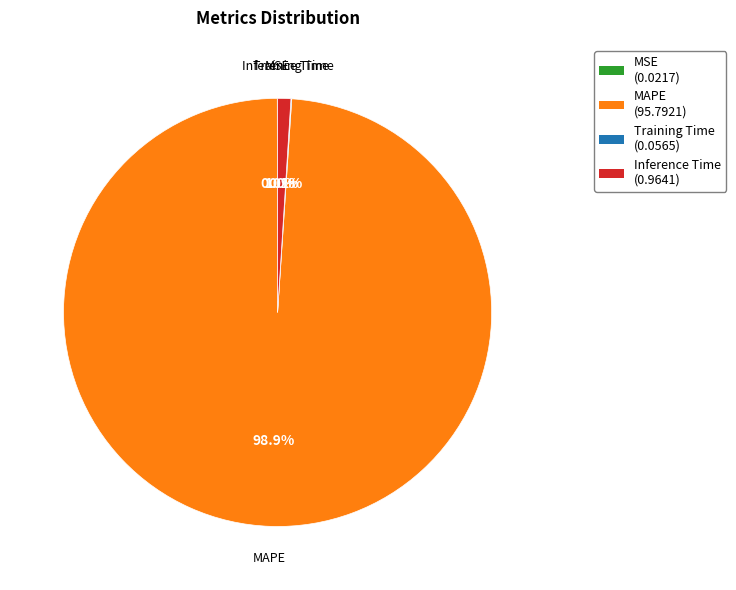

Does MAPE represent more than half of the total?

Yes